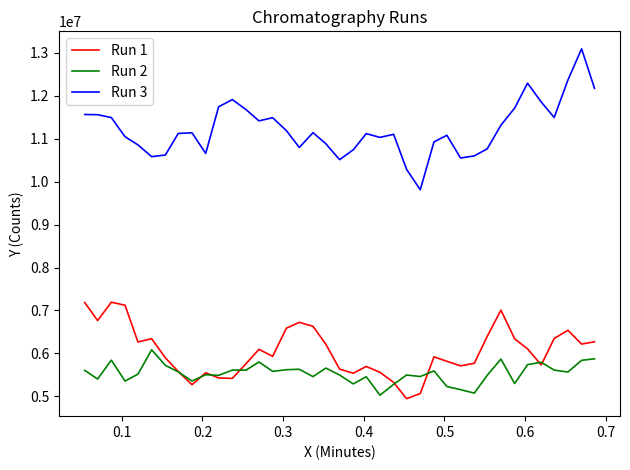

Which series has the largest total across all categories?

Run 3